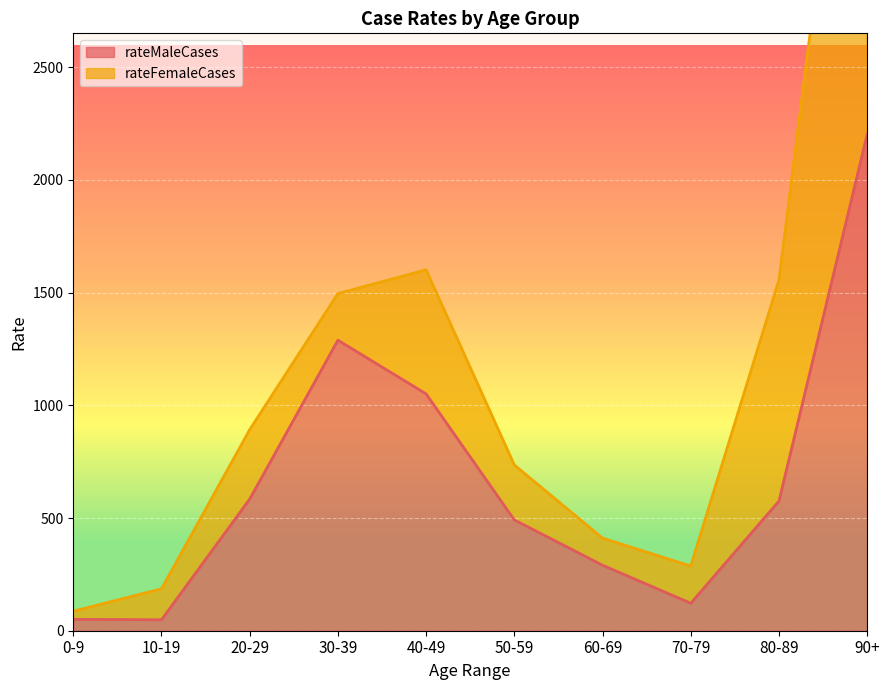

What is the sum of the values at 70-79 and 40-49?

1172.5